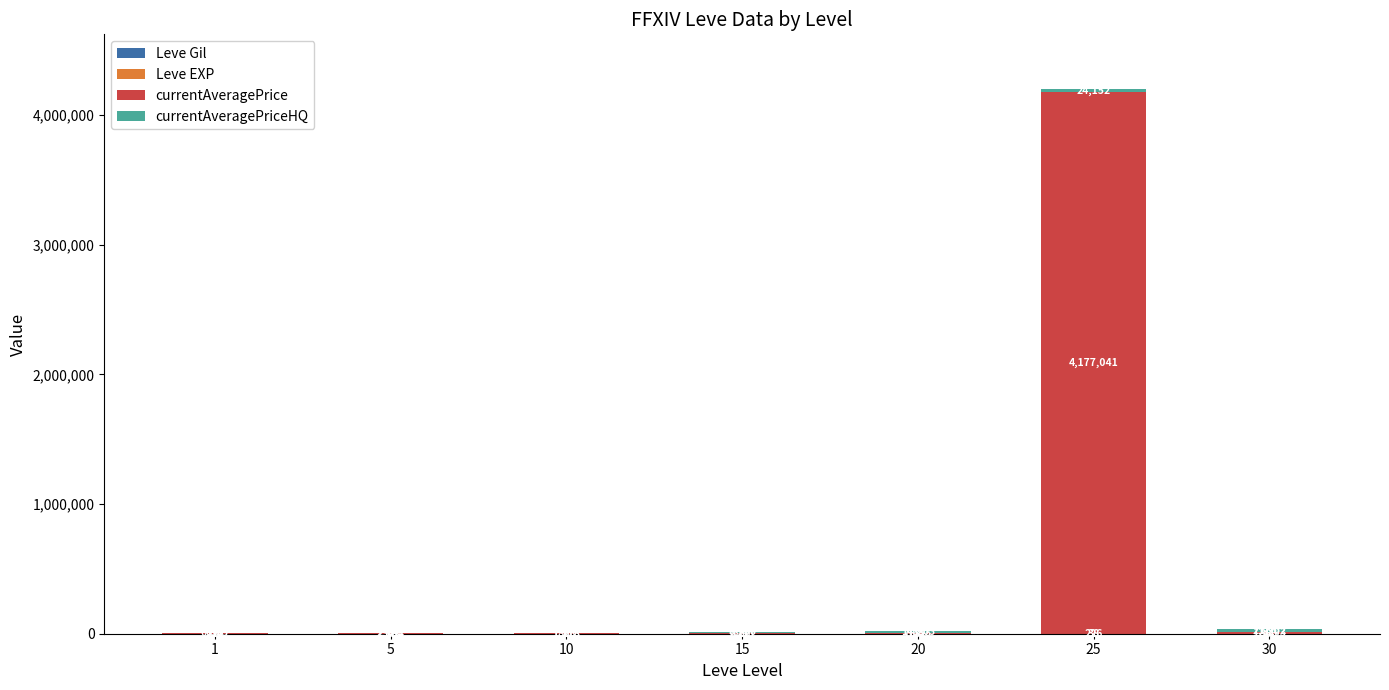

What is the total value across all series at 1?

7677